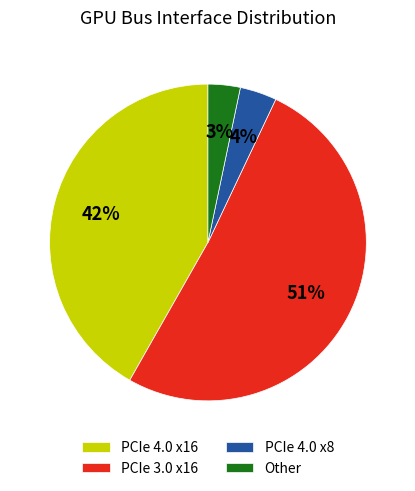

True or false: PCIe 4.0 x16 accounts for 33% of the total.

False